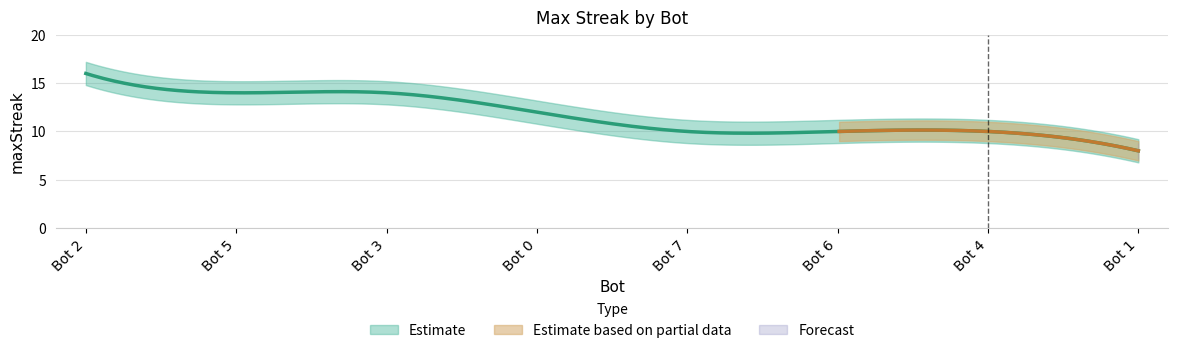

How many data points does each series have?

8